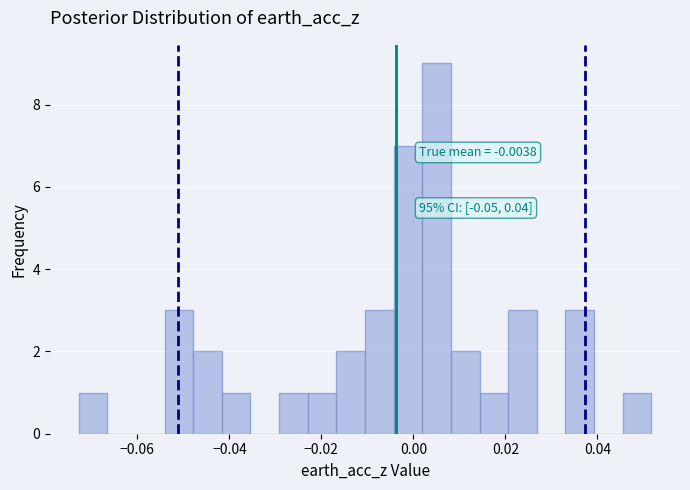

Read against the x-axis, roughly where is the centre of the tallest bar?

0.006